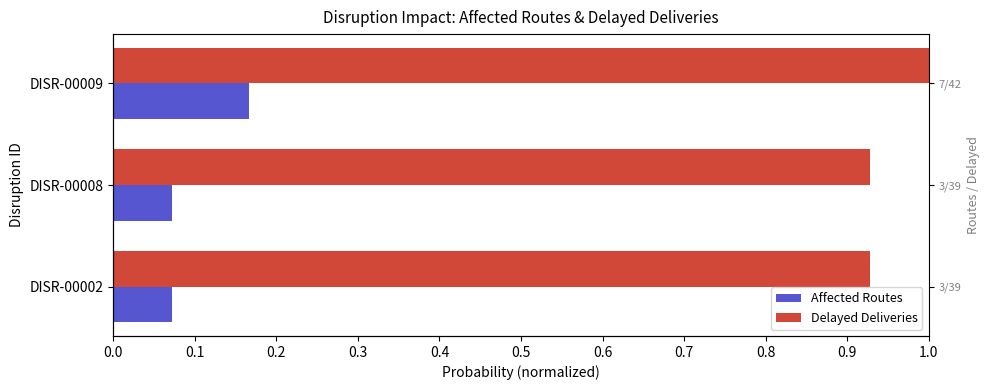

Reading right to left, what are all the values shown in this chart?

Affected Routes: 0.2	0.1	0.1
Delayed Deliveries: 1.0	0.9	0.9